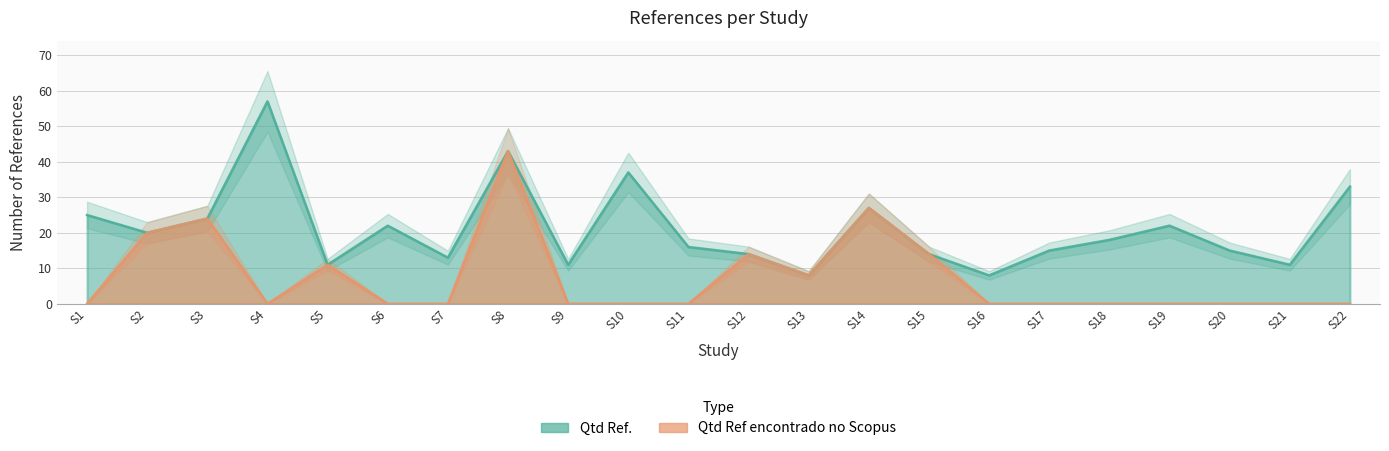

True or false: Qtd Ref encontrado no Scopus and Qtd Ref. cross at least once.

False